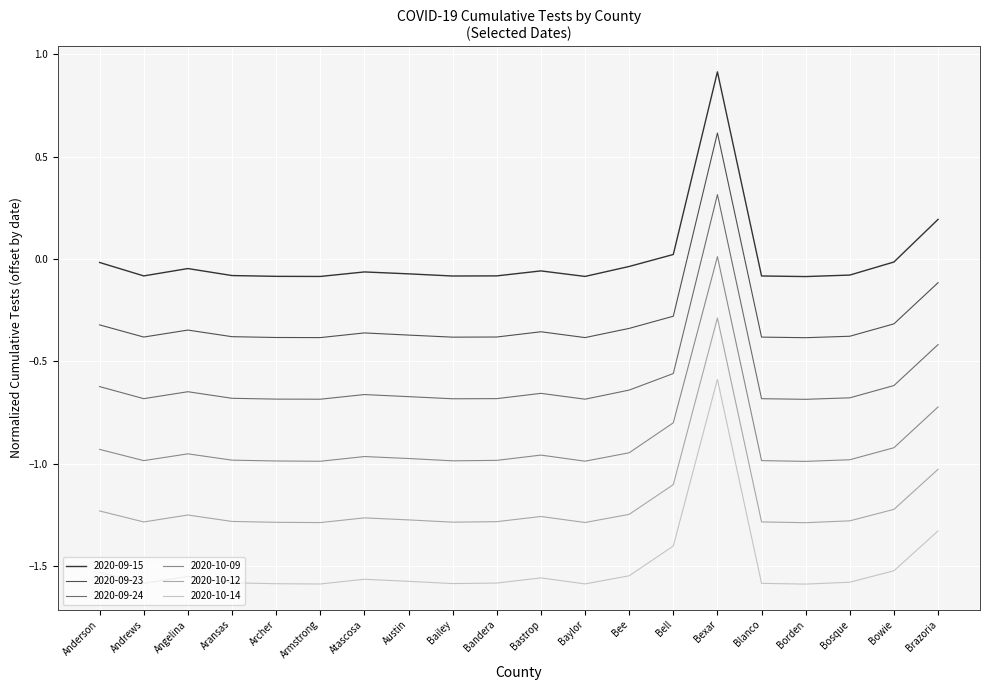

List the series in order of their overall mean, lowest first.

2020-10-14, 2020-10-12, 2020-10-09, 2020-09-24, 2020-09-23, 2020-09-15